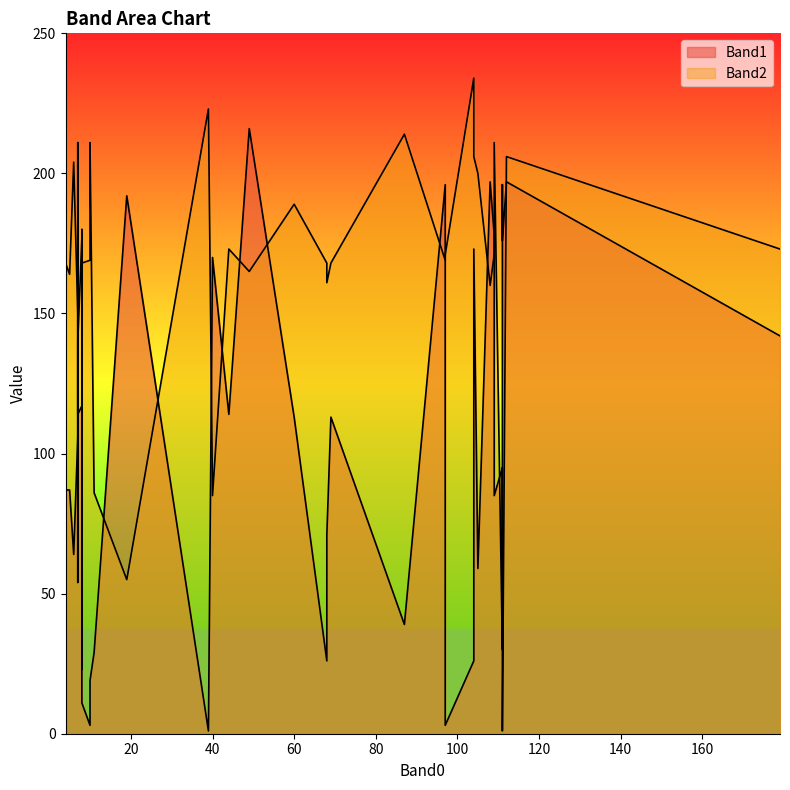

Read the Band2 value at 8.

164